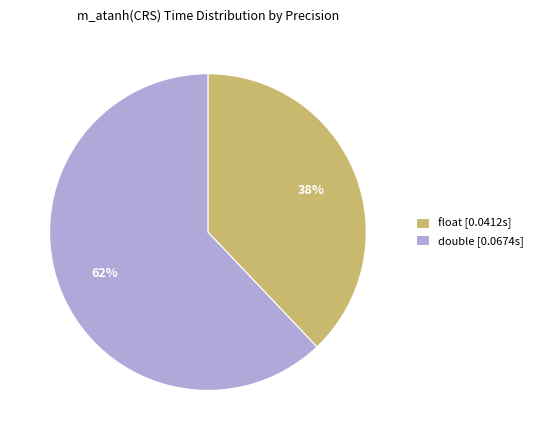

True or false: double [0.0674s] accounts for 62% of the total.

True